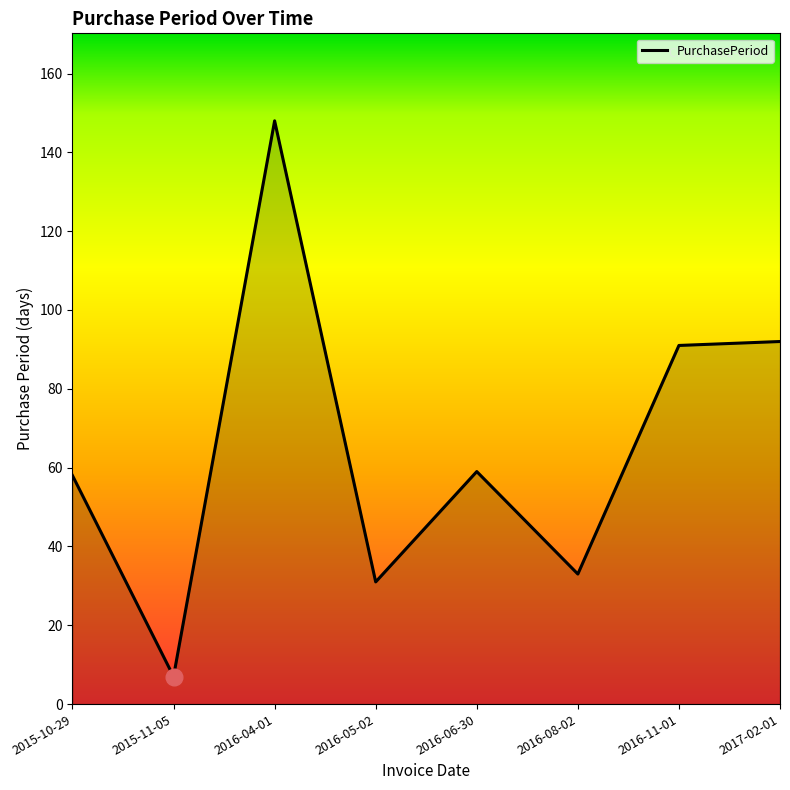

Reading left to right, list all the values displayed in this chart.

2015-10-29=58	2015-11-05=7	2016-04-01=148	2016-05-02=31	2016-06-30=59	2016-08-02=33	2016-11-01=91	2017-02-01=92